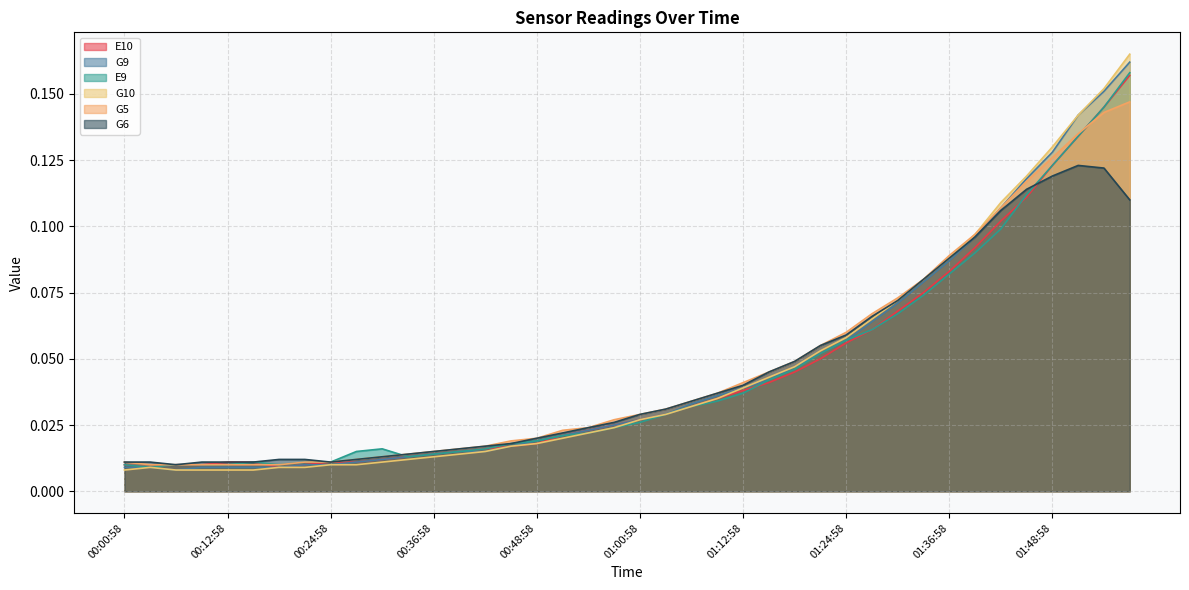

The value of G9 at 01:42:58 is 0.1. True or false?

True